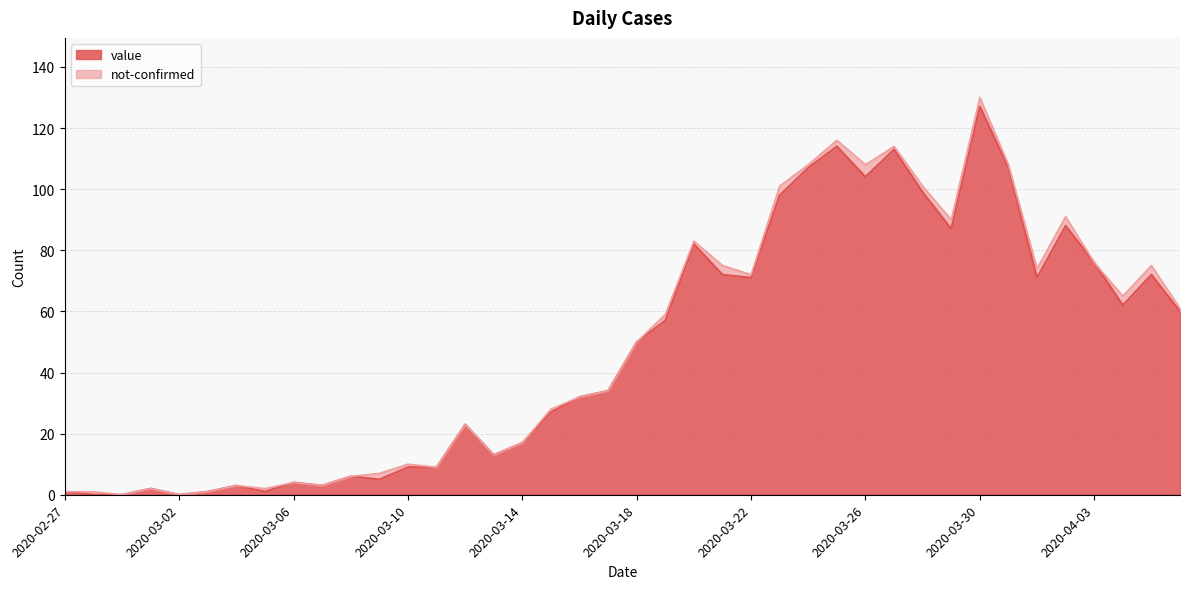

The value of value at 2020-03-10 is 9. True or false?

True